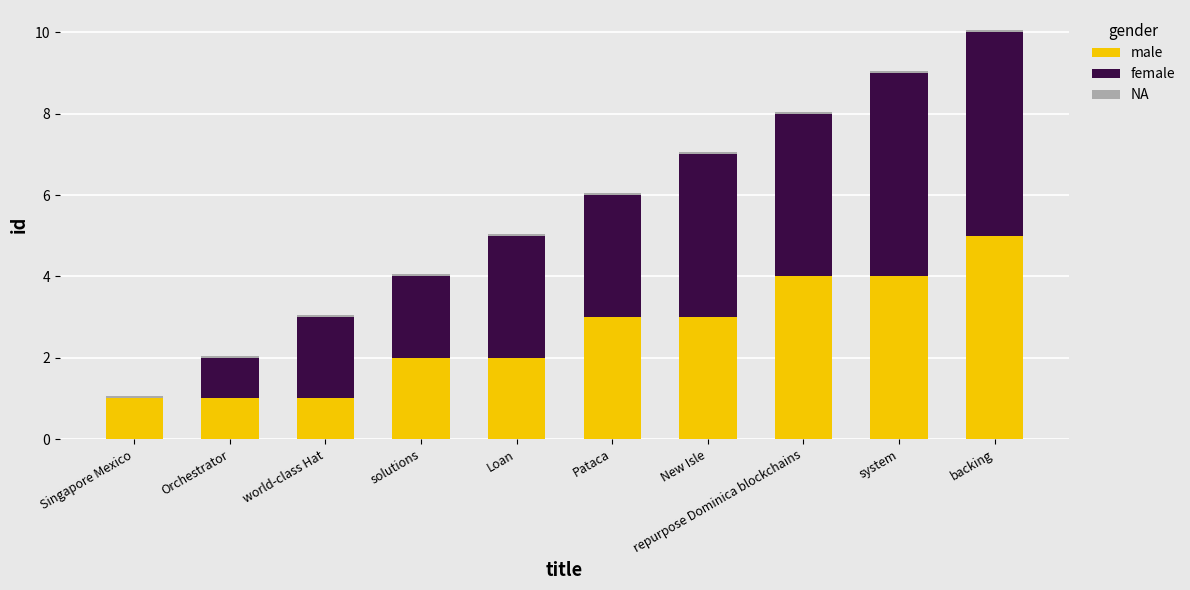

What is the highest value of the male series?

5.0